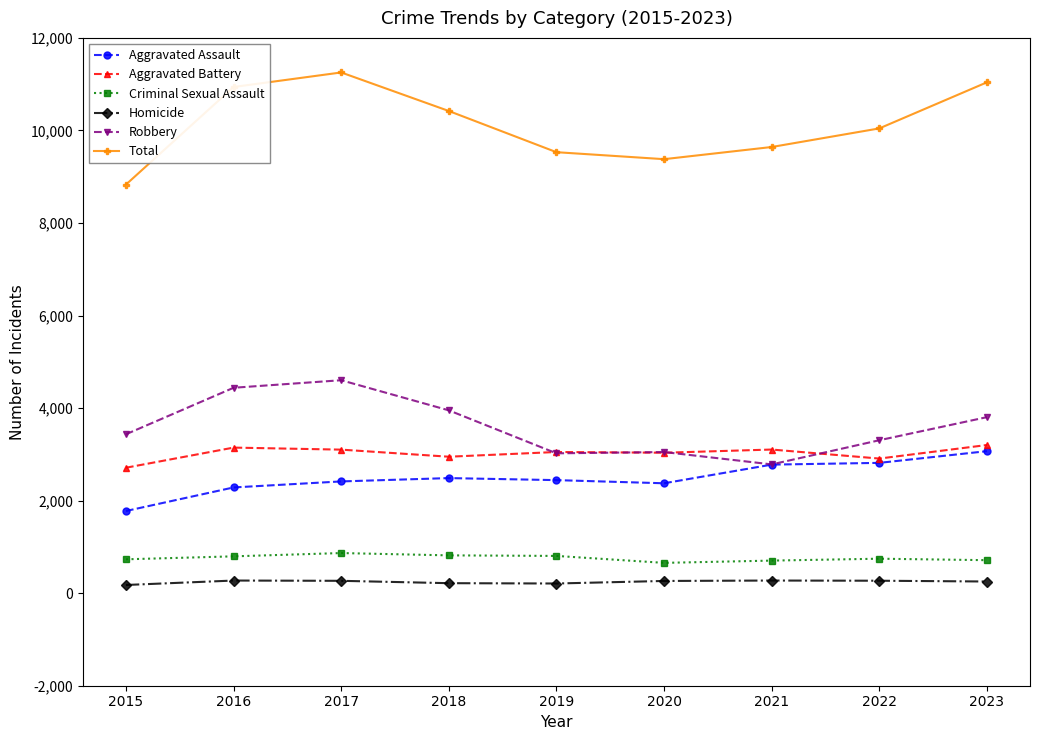

What is the value of the Total point at the 1st from the left?

8830